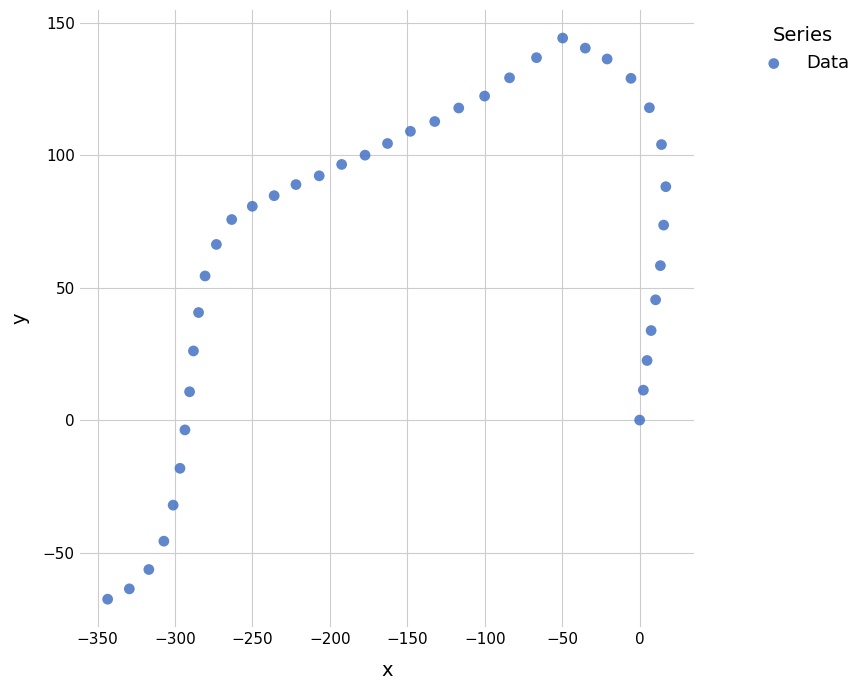

What is the range of Y values (max minus min)?

211.8